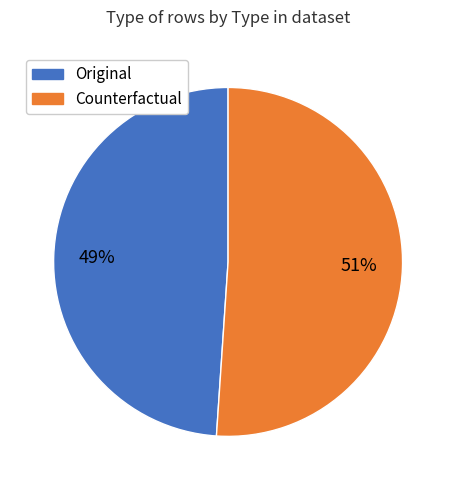

Rank the categories by value from lowest to highest.

Original, Counterfactual